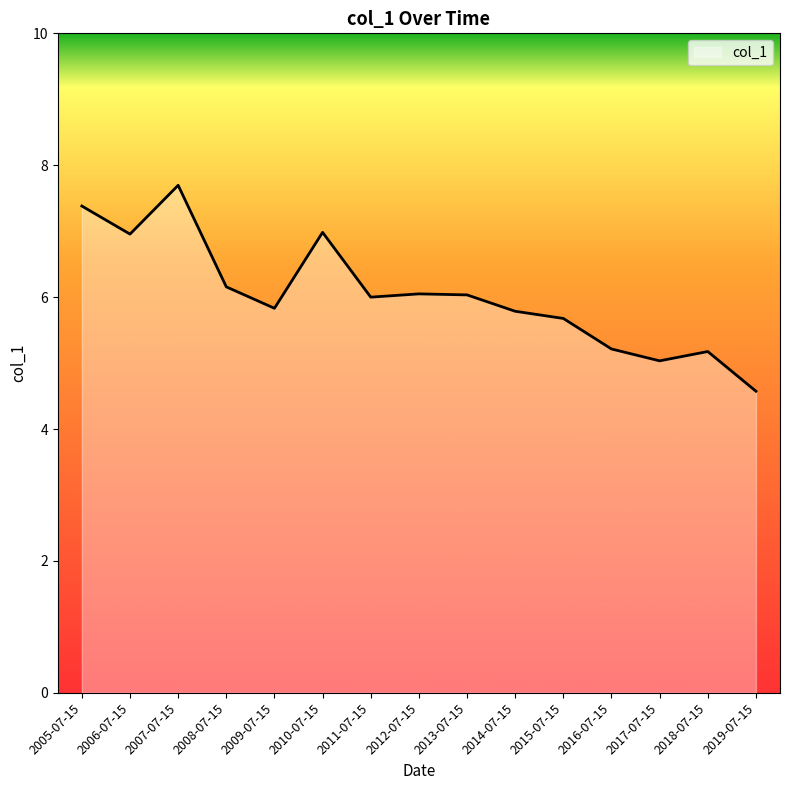

Read the value at 2008-07-15.

6.2